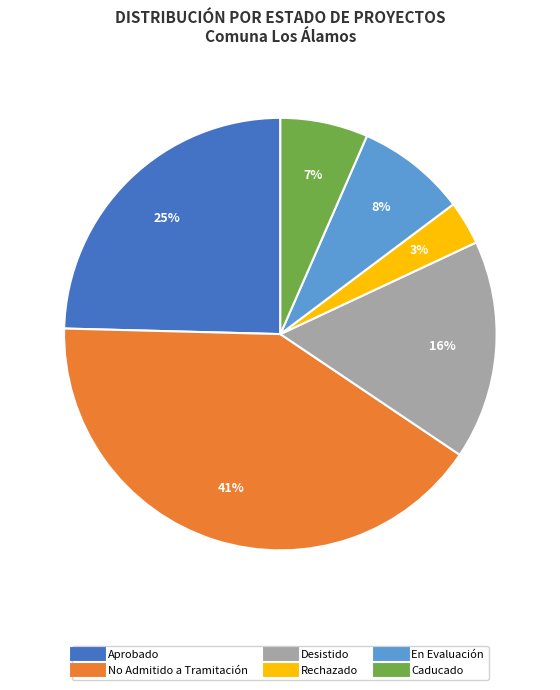

To the nearest percent, what is the average slice percentage?

17%